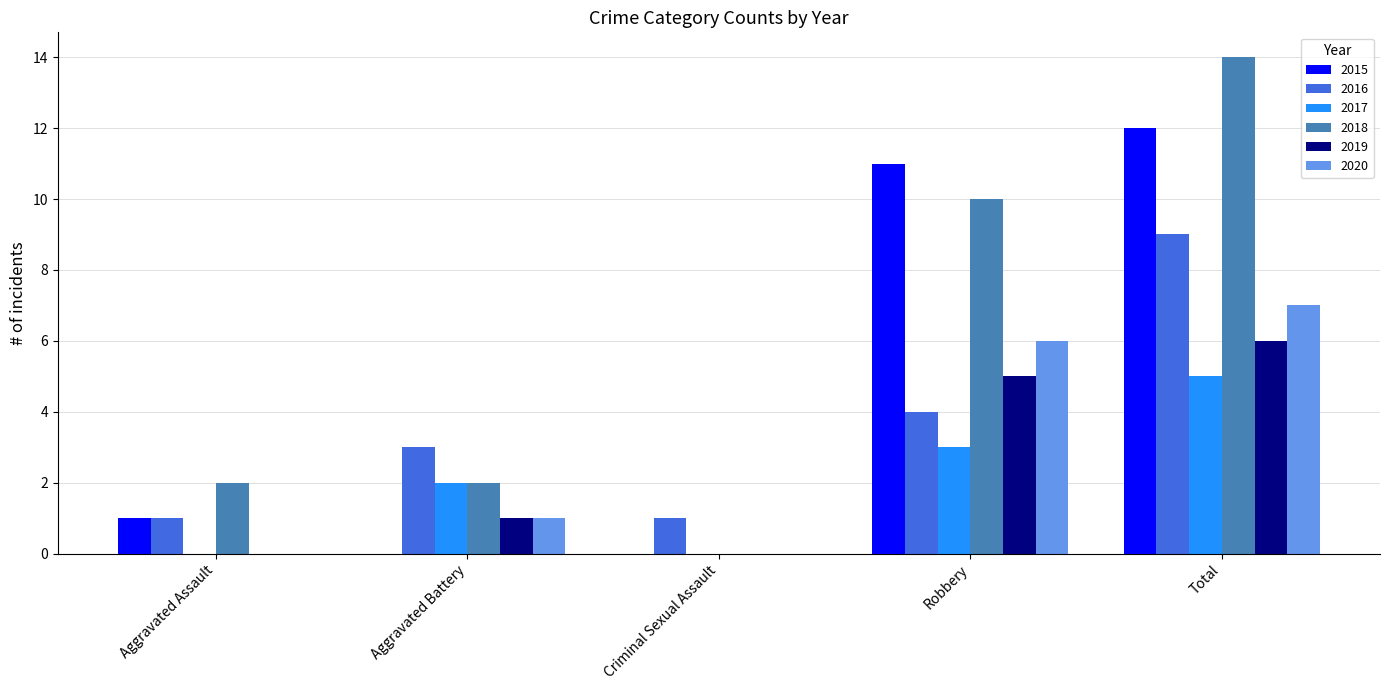

What is the difference between the 2016 values at Robbery and Aggravated Assault?

3